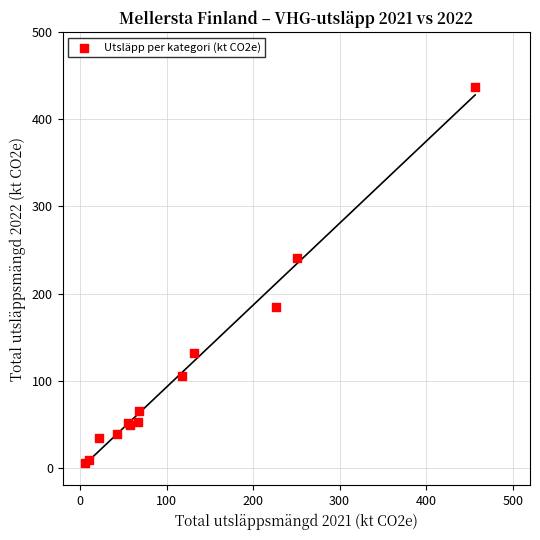

What Y value in the scatter plot is closest to 221?

240.7